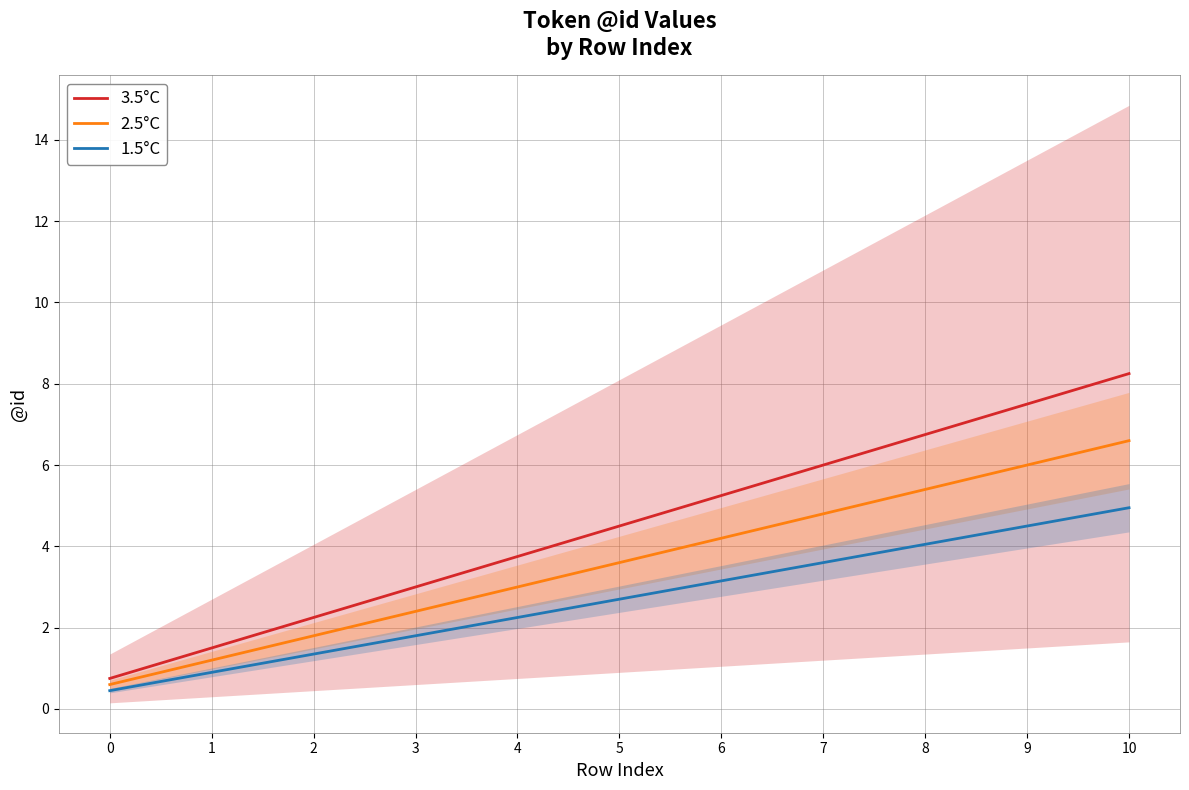

The value of 3.5°C at 1 is 2.2. True or false?

False